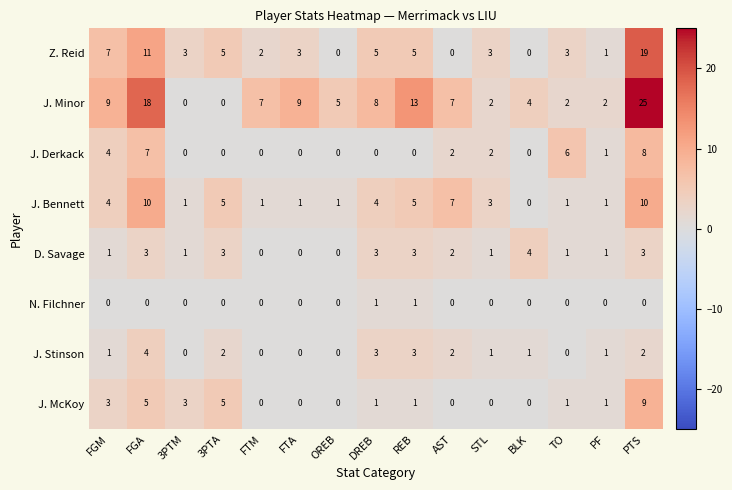

At which label is Z. Reid closest to 9?

FGM